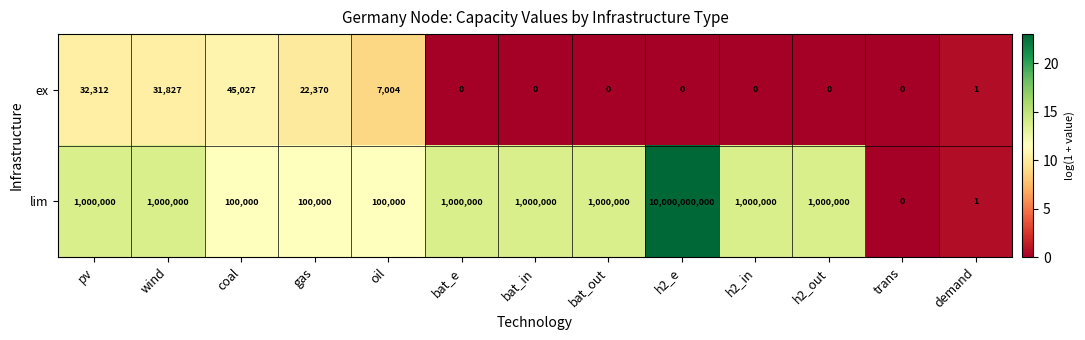

Which series has the widest spread of values?

lim